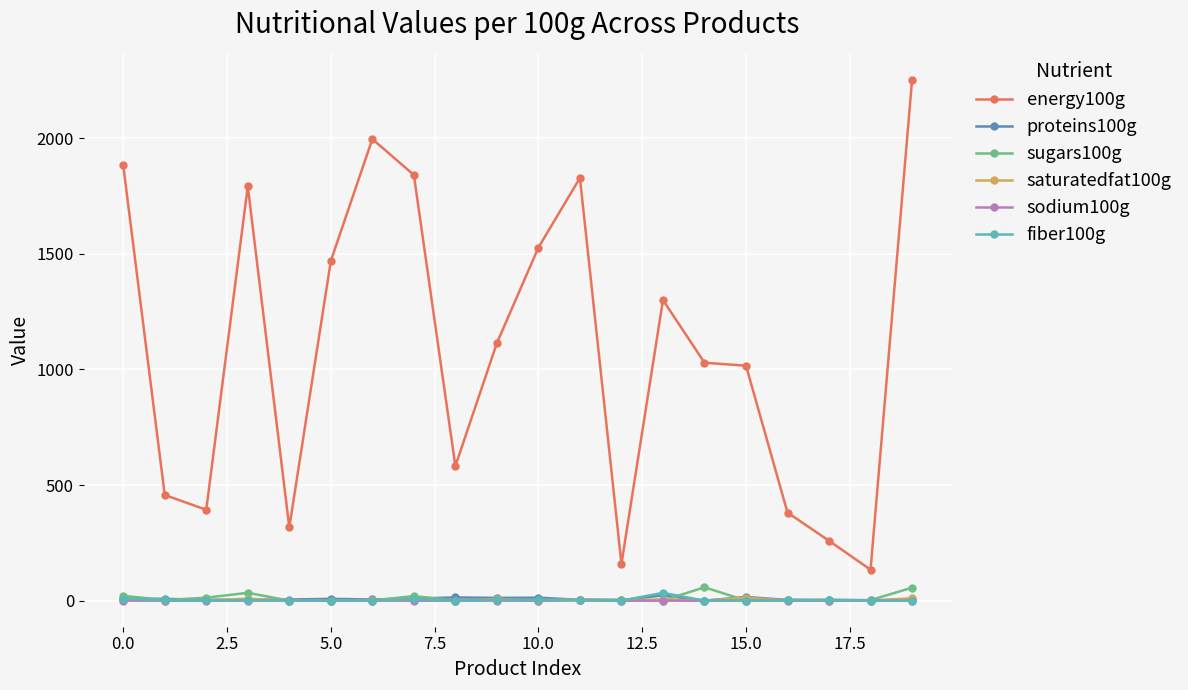

True or false: saturatedfat100g and energy100g intersect in this chart.

False